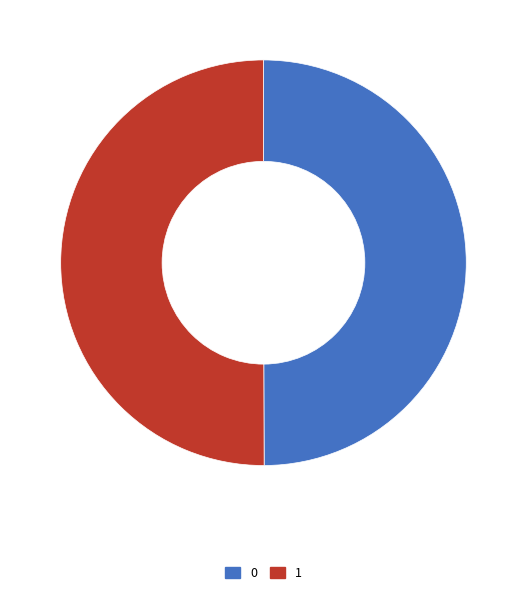

Do 1 and 0 together represent more than half of the pie?

Yes